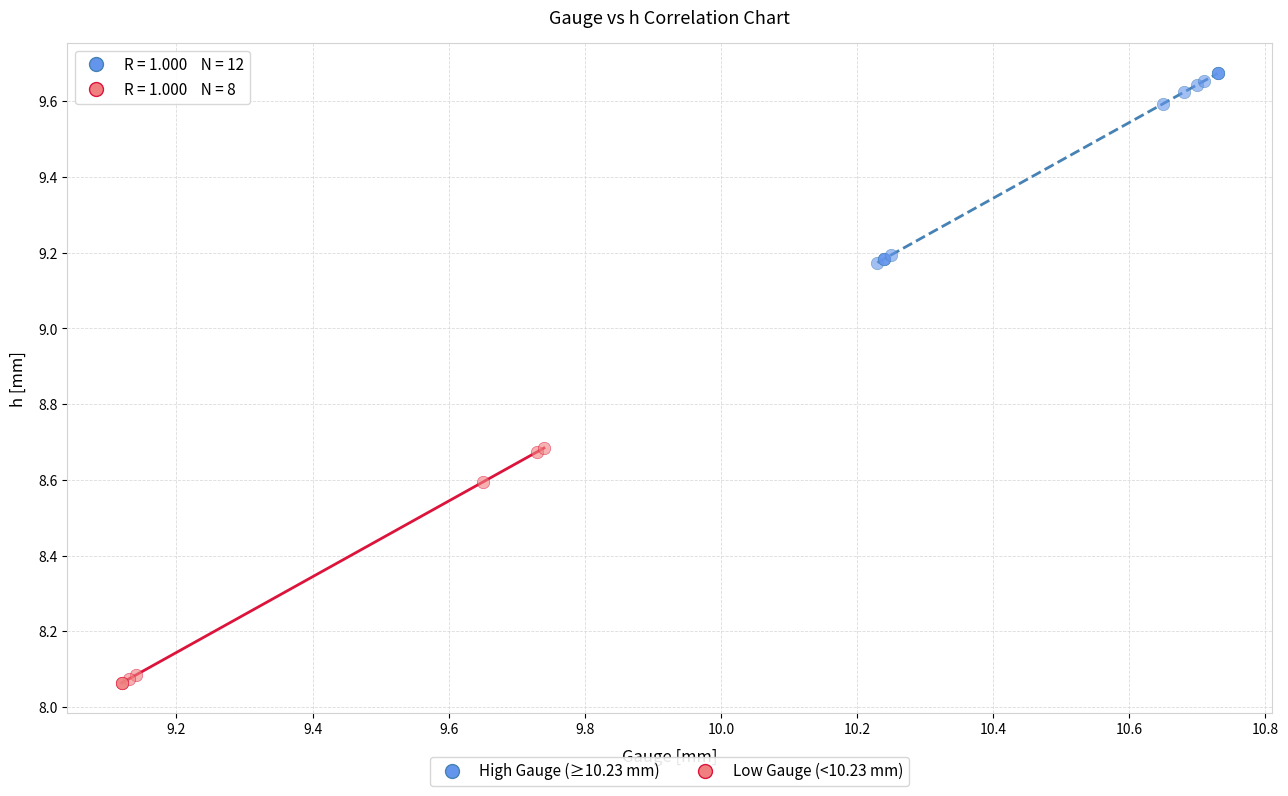

Which series contains the highest Y value?

High Gauge (≥10.23 mm)